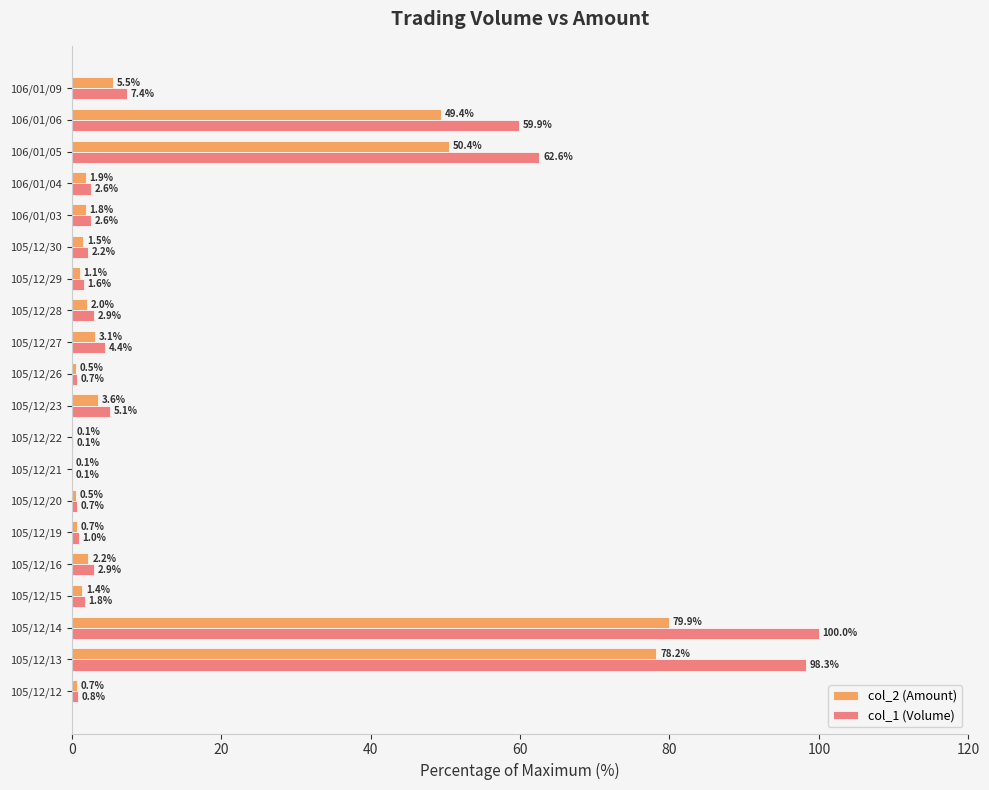

Is the value of col_2 (Amount) at 105/12/27 greater than the value of col_1 (Volume) at 106/01/09?

No